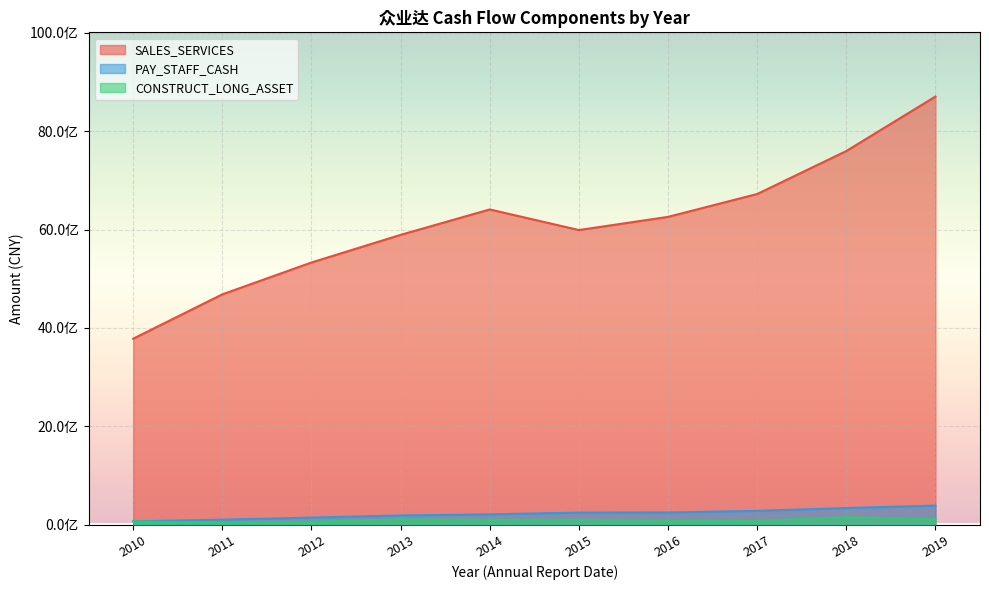

Reading left to right, transcribe all the data shown in this chart.

SALES_SERVICES: 3781430422.1	4682699557.8	5330617837.0	5892093824.9	6409202947.5	5990172732.9	6257767715.4	6722631750.8	7596029192.8	8703823401.0
PAY_STAFF_CASH: 68027405.2	102515934.2	144568761.3	188290462.8	210854399.9	246394972.9	249027534.5	281606027.6	339205221.7	388257209.7
CONSTRUCT_LONG_ASSET: 66230590.6	36878741.6	60977413.1	107620420.6	98397489.1	98248606.8	72859531.5	78357215.1	149202415.9	109948866.9